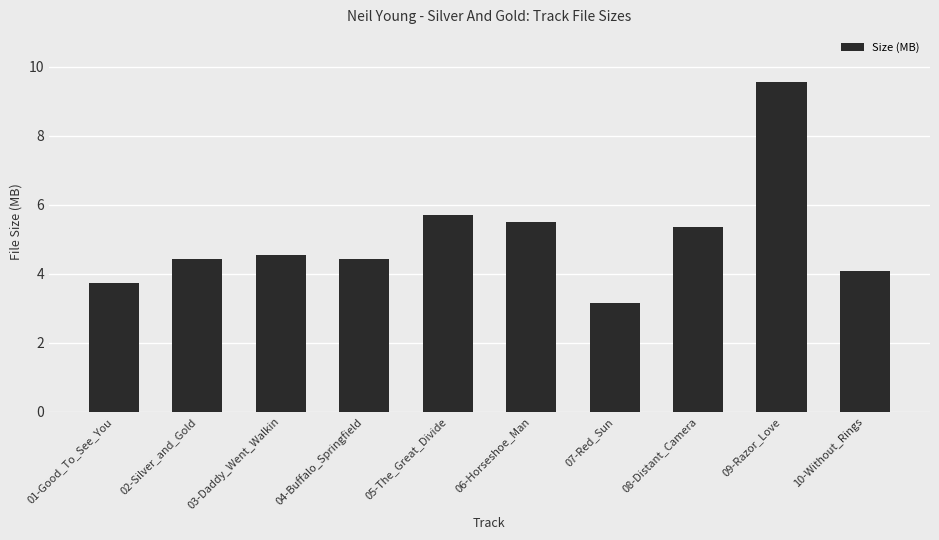

What is the maximum value shown in the chart?

9.5